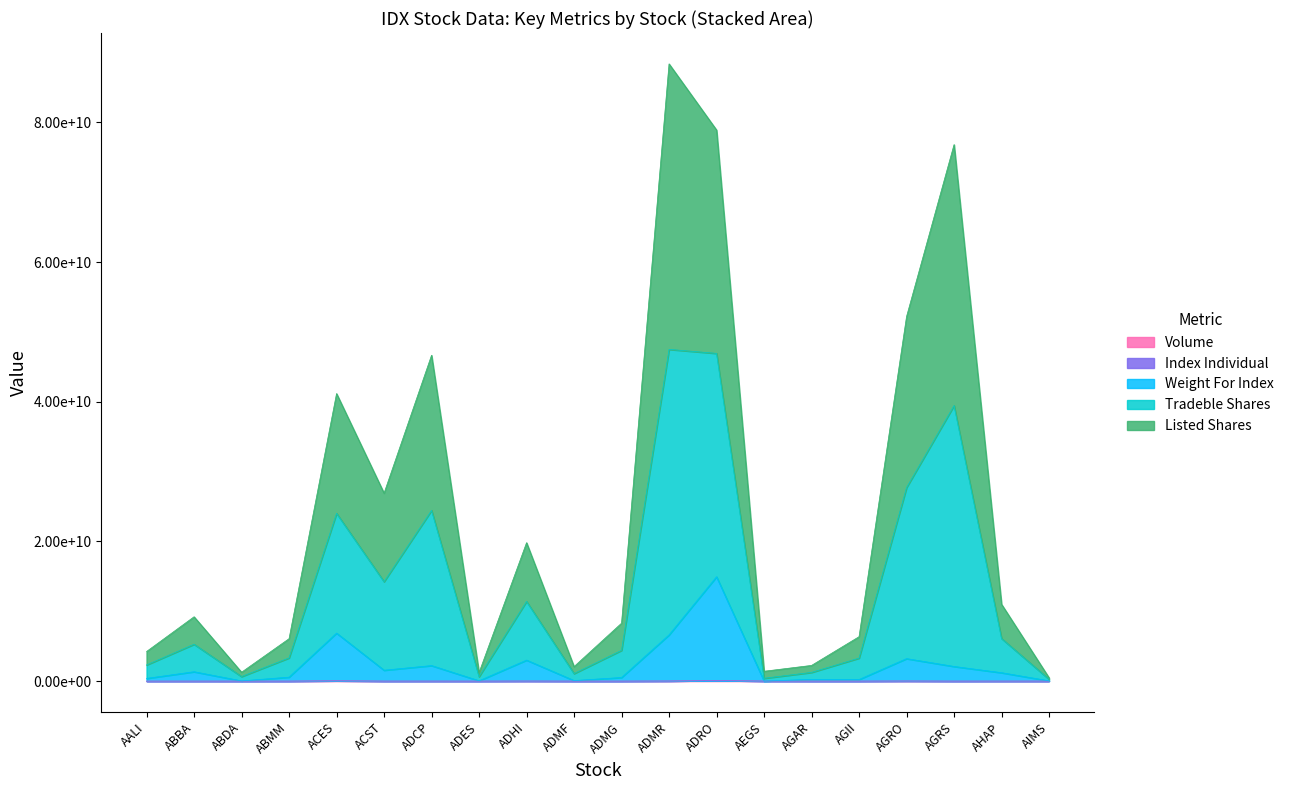

What is the difference between the maximum and minimum values in the Volume series?

84319700.0